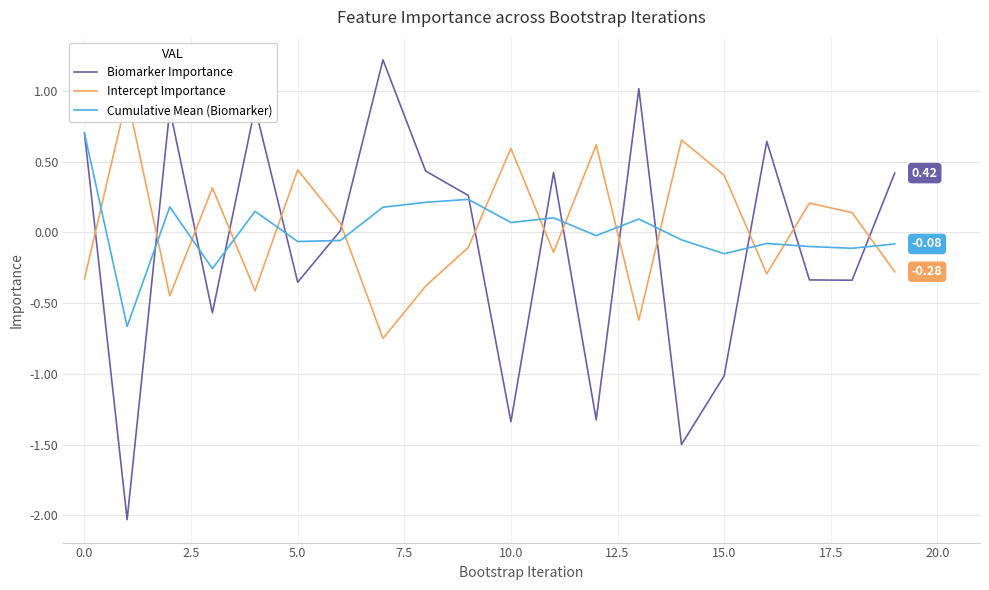

True or false: Cumulative Mean (Biomarker) and Intercept Importance intersect in this chart.

True